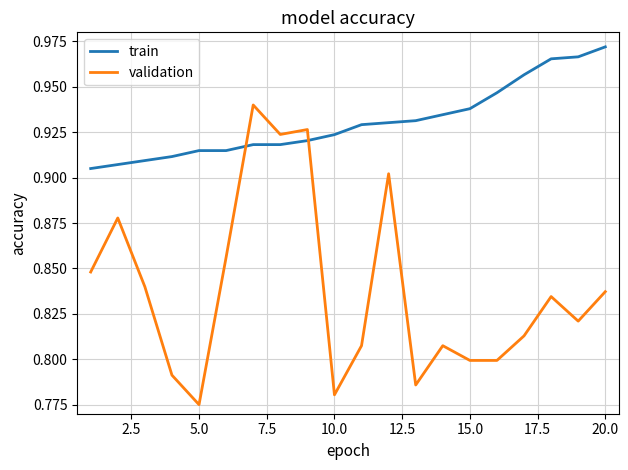

Rank the series by their average value, from highest to lowest.

train, validation